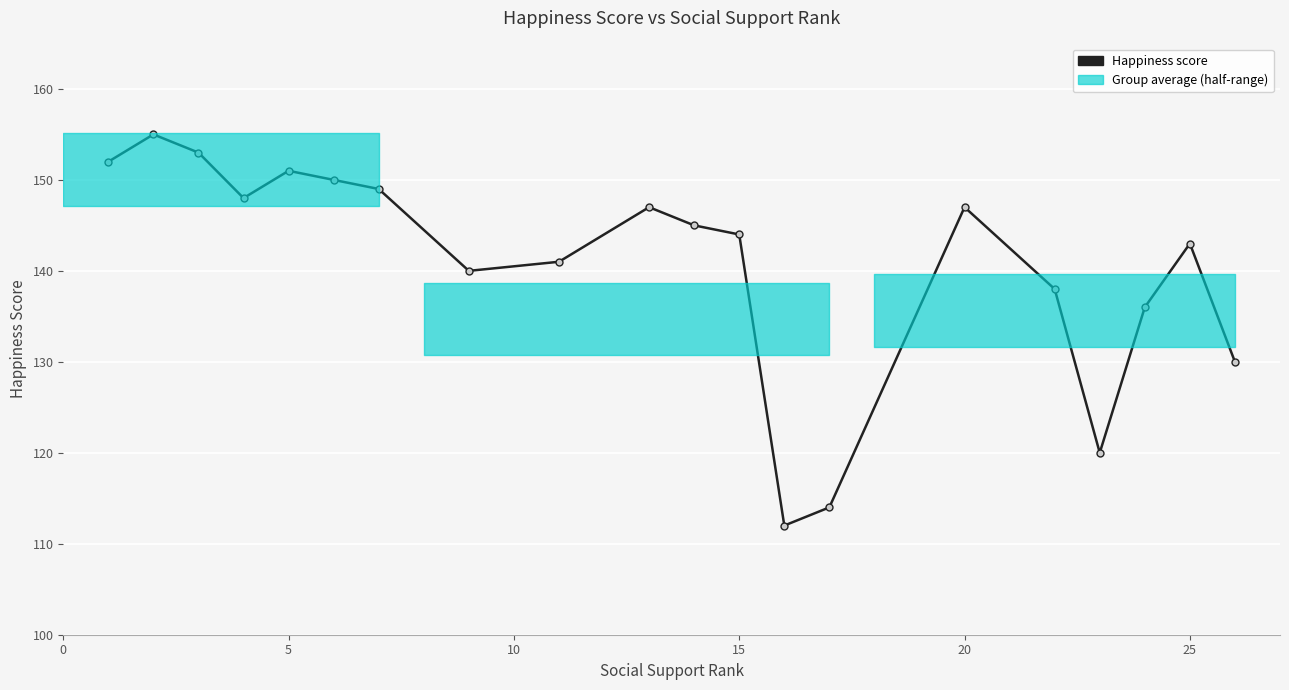

Is it true that the value at 19 is 215?

False